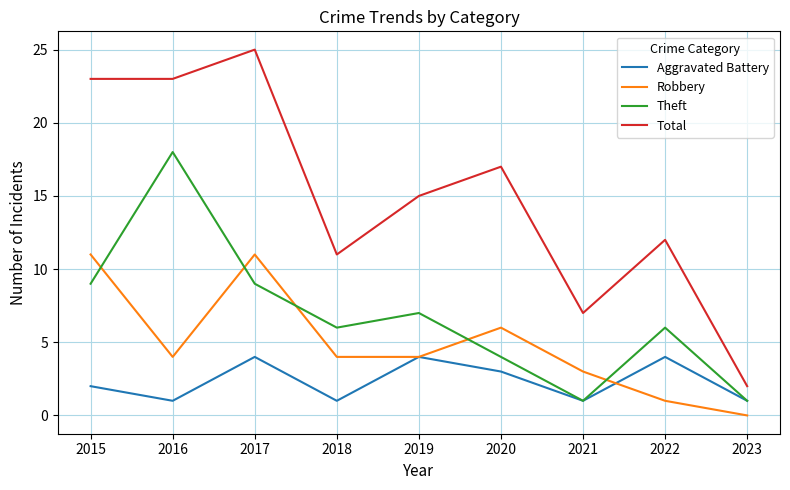

What is the sum of the Theft values at 2016 and 2017?

27